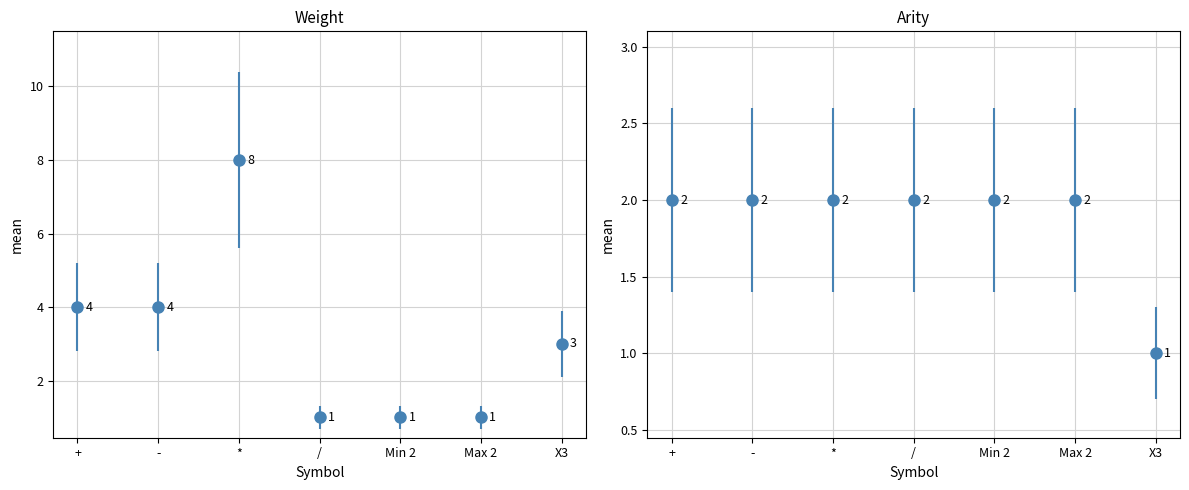

How many series are shown in this chart?

2